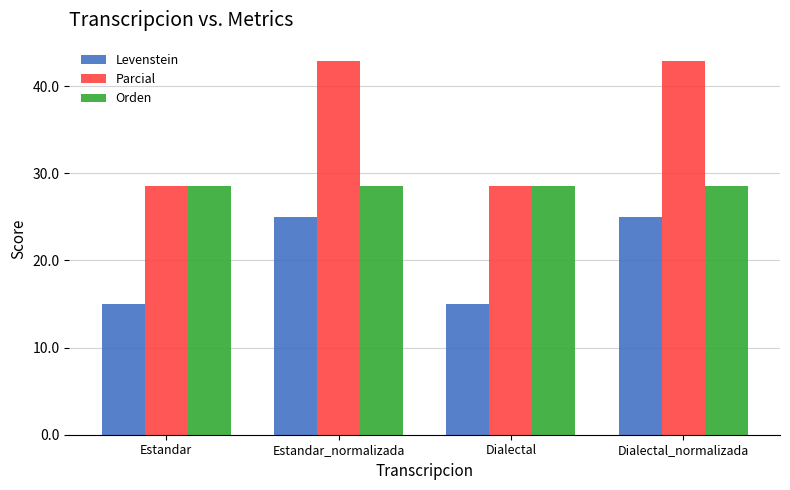

What is the approximate value of Levenstein at Estandar_normalizada?

25.0